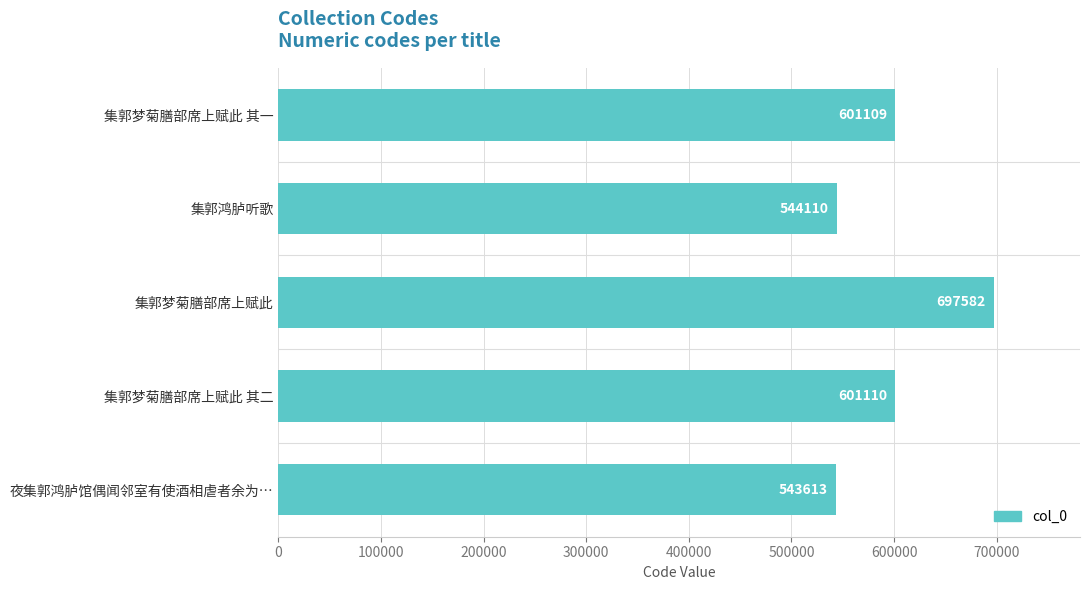

Approximately how many times larger is the value at 集郭梦菊膳部席上赋此 compared to 集郭梦菊膳部席上赋此 其二?

1.2